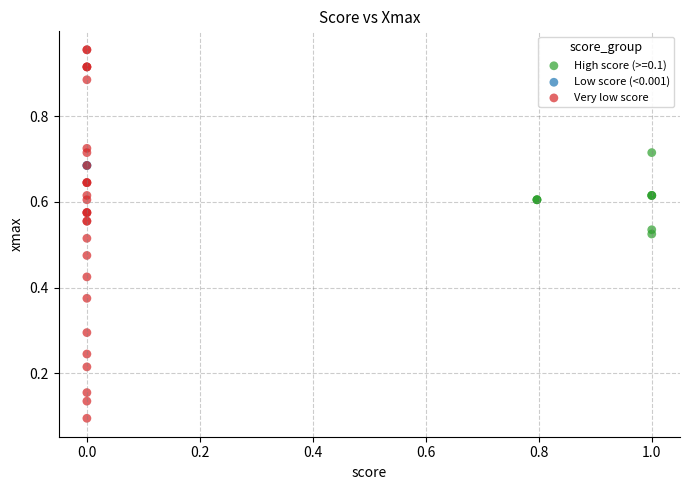

What are all the series names shown in the legend?

High score (>=0.1), Low score (<0.001), Very low score